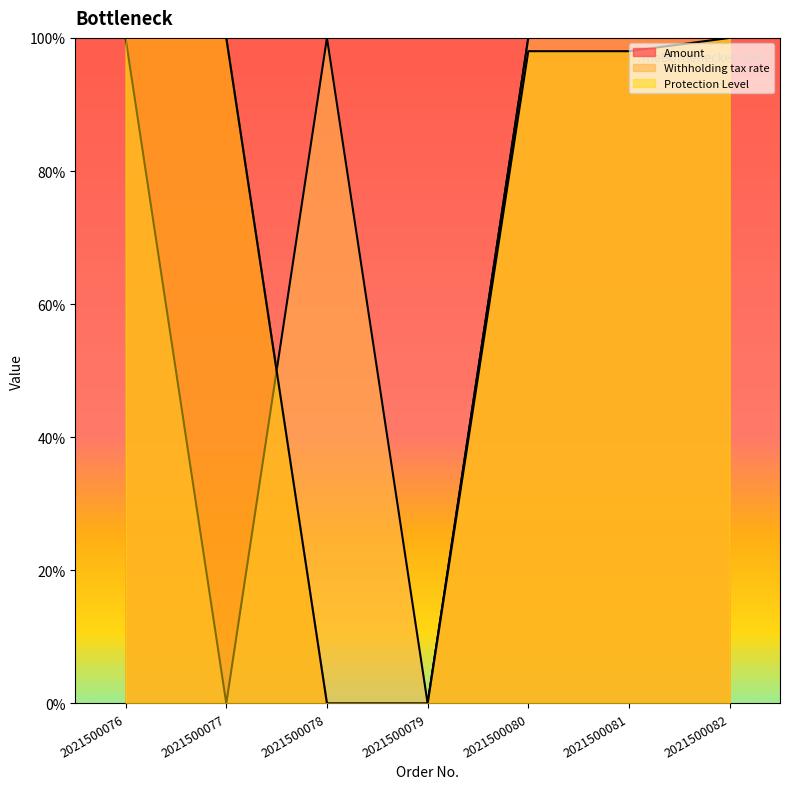

The value of Protection Level at 2021500079 is -0.7. True or false?

False